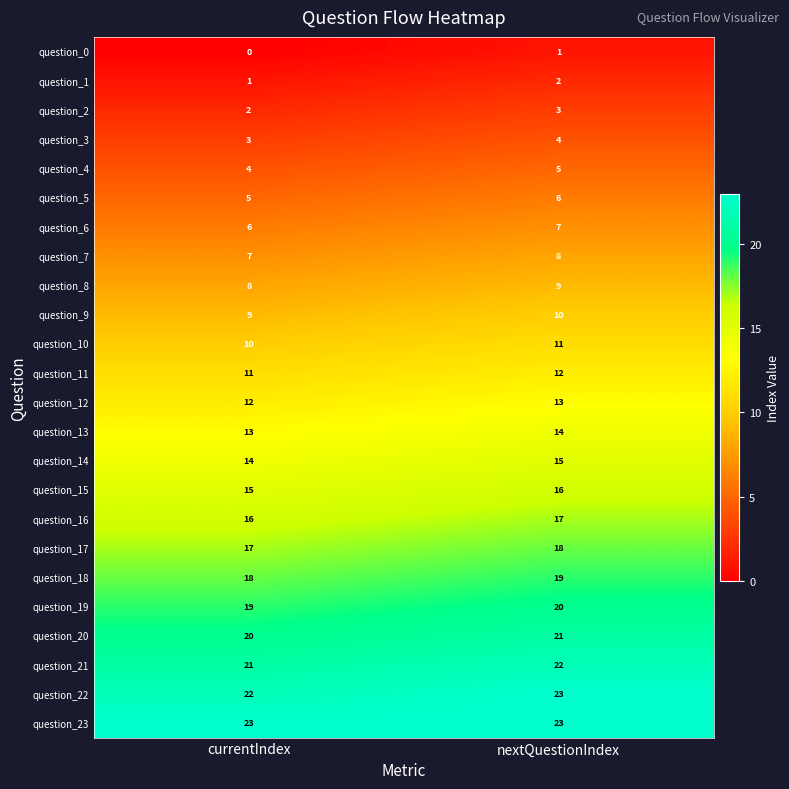

Rank the categories by question_10 value from lowest to highest.

currentIndex, nextQuestionIndex